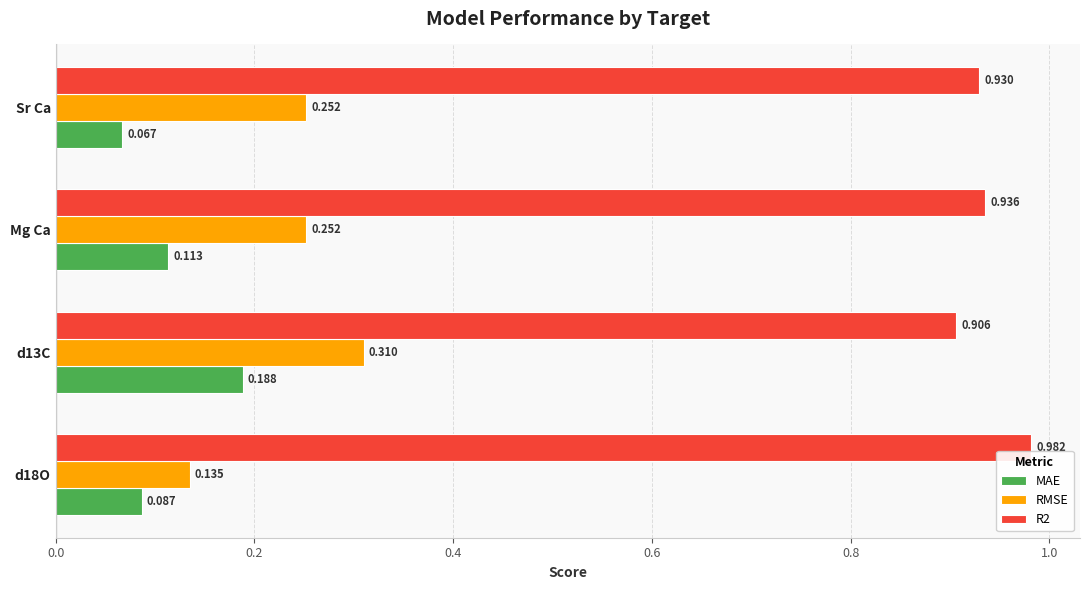

Between d13C and Mg Ca, which series saw the biggest shift?

MAE